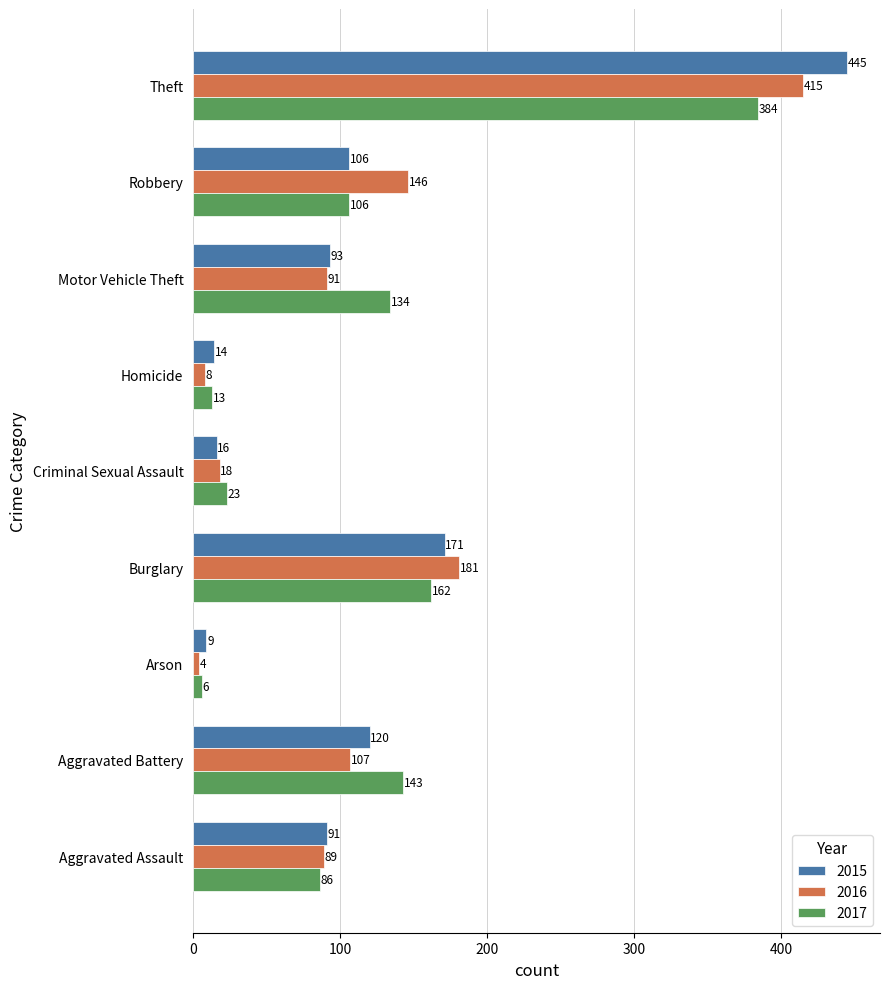

The 2017 series shows 6 at Arson. True or false?

True